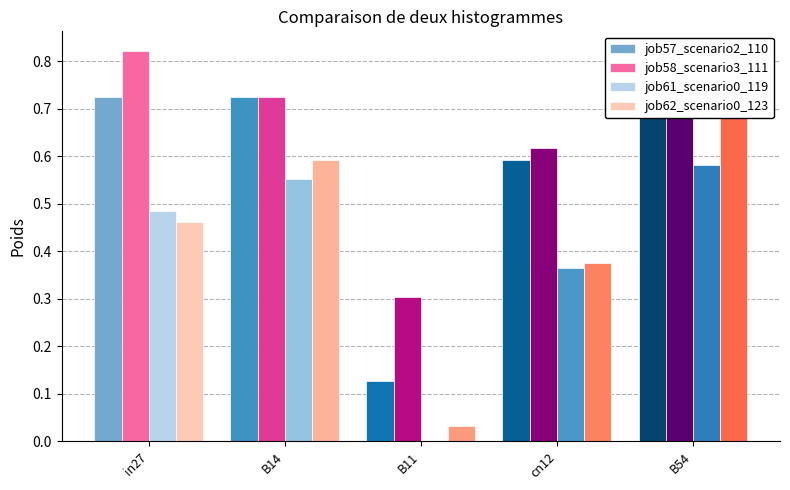

What is the sum of all job58_scenario3_111 values?

3.2